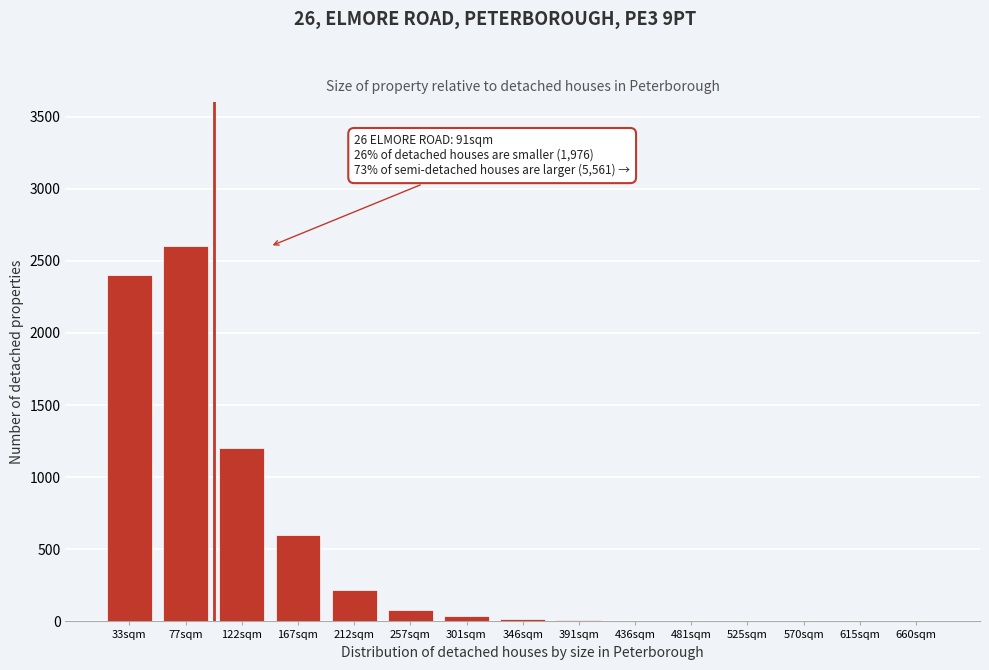

Where is the data nearest to the value 1300?

122sqm